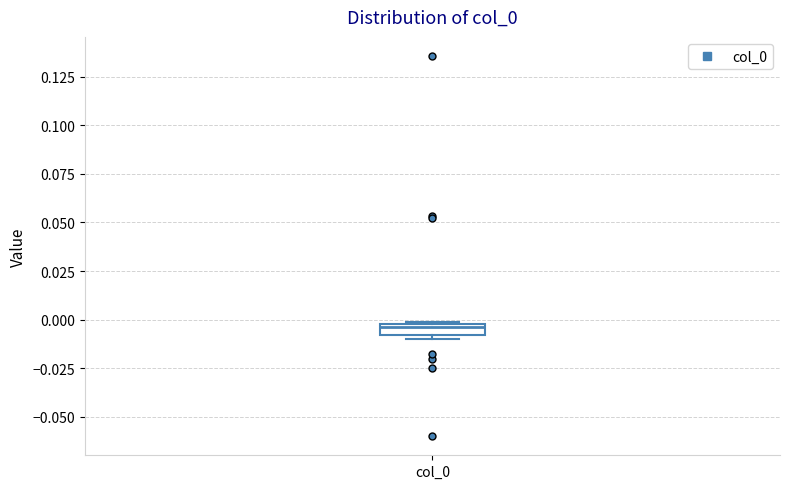

Where is the lower edge of the box for col_0 on the y-axis? The values are not printed on the chart, so give them approximately, as read against the axis.

-0.010